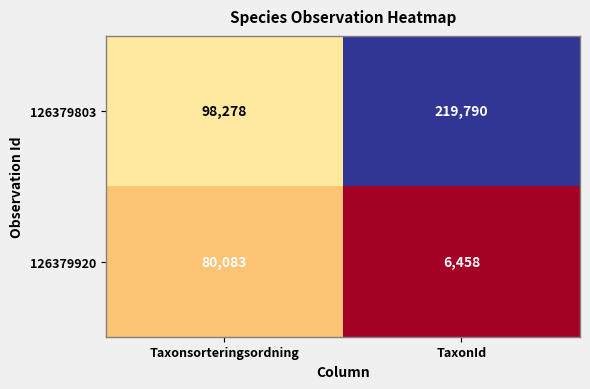

Rank the series by their average value, from highest to lowest.

126379803, 126379920